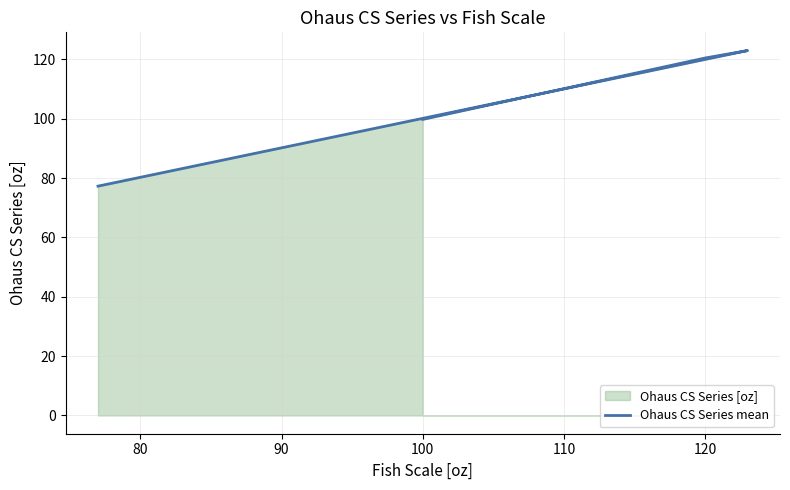

What is the change in value from 100 to 120?

+20.7